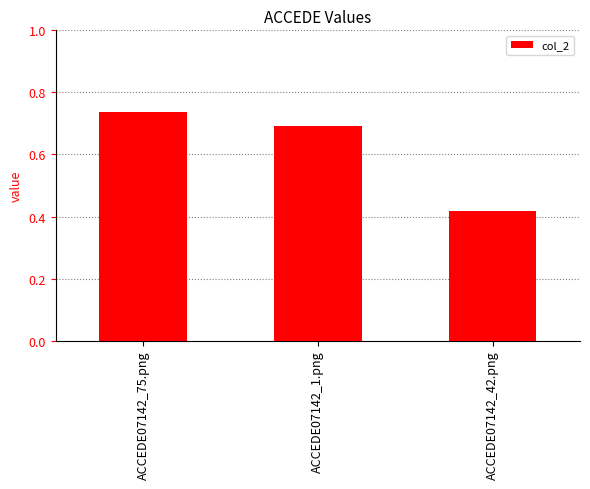

True or false: the data shows 1.2 at ACCEDE07142_1.png.

False